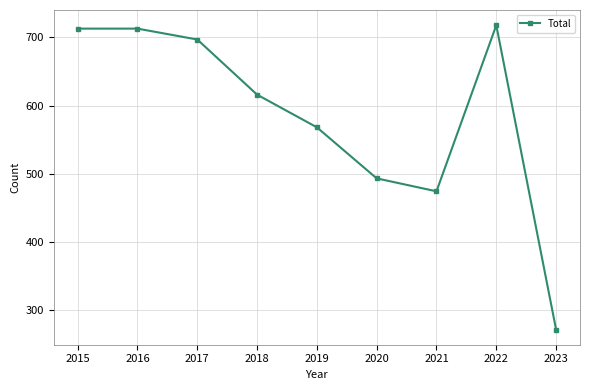

Reading left to right, list all the values displayed in this chart.

2015=713	2016=713	2017=697	2018=616	2019=568	2020=493	2021=474	2022=718	2023=271